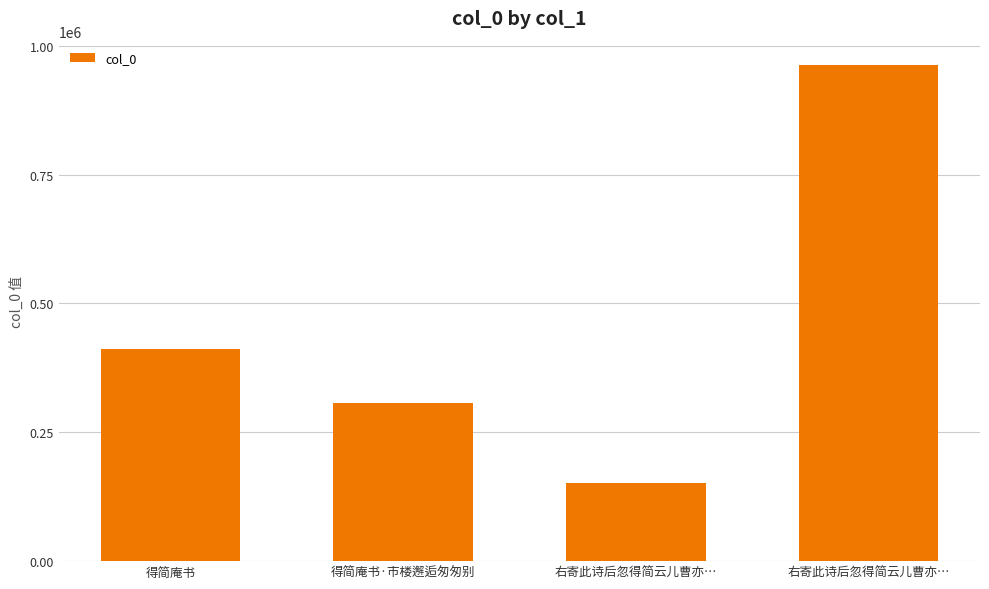

What is the change in value from 得简庵书 to 右寄此诗后忽得简云儿曹亦…?

-261238